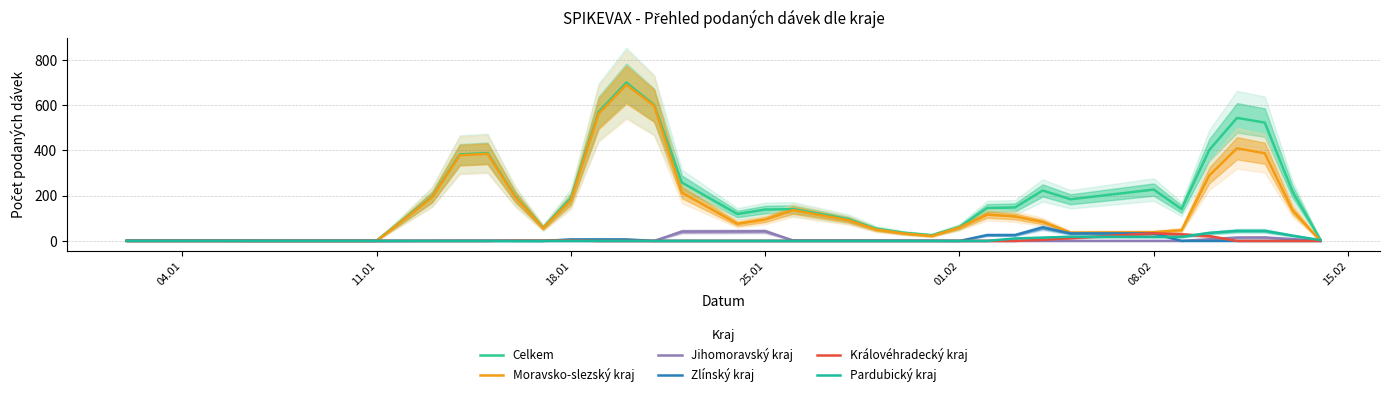

Reading left to right, what are all the values shown in this chart?

Celkem: 1.7	2.3	2.7	2.0	1.7	195.0	382.3	388.3	196.3	58.7	188.3	570.3	700.0	601.0	258.0	119.0	138.7	140.7	118.7	96.0	54.0	36.0	25.3	62.0	145.3	148.0	223.0	184.0	227.0	140.7	402.3	544.0	523.0	217.0	6.3
Moravsko-slezský kraj: 0.0	0.0	0.0	0.0	0.0	192.3	378.7	385.0	193.3	56.7	179.0	562.0	690.3	597.7	214.0	75.7	94.3	136.0	113.7	91.7	50.0	32.7	21.7	59.0	116.3	108.0	83.7	36.7	38.3	47.7	289.7	409.7	387.3	135.3	0.3
Jihomoravský kraj: 0.0	0.0	0.0	0.0	0.0	0.7	1.0	1.0	0.3	0.0	0.0	0.0	0.0	0.0	41.3	42.0	42.7	2.3	2.3	2.3	2.0	1.3	0.7	0.0	0.0	0.0	0.0	0.0	0.0	0.0	7.3	15.0	15.3	8.0	0.3
Zlínský kraj: 0.3	0.3	0.3	0.0	0.0	0.0	0.0	0.0	0.0	0.0	6.7	6.7	6.7	0.0	0.0	0.0	0.0	0.0	0.0	0.0	0.0	0.0	0.0	0.0	26.0	26.0	59.3	33.3	33.3	0.0	0.0	0.0	0.0	0.0	0.0
Královéhradecký kraj: 0.0	0.0	0.0	0.0	0.0	0.0	0.0	0.0	1.7	1.7	1.7	0.0	0.0	0.0	0.0	0.0	0.0	0.0	0.0	0.0	0.0	0.0	0.0	0.0	0.0	0.0	4.7	12.3	33.7	29.0	21.3	0.0	0.0	0.0	0.0
Pardubický kraj: 0.0	0.0	0.0	0.0	0.0	0.0	0.0	0.0	0.0	0.0	0.0	0.0	0.0	0.0	0.0	0.0	0.0	0.0	0.0	0.0	0.0	0.0	0.0	0.0	0.0	11.0	14.7	18.3	18.0	18.0	35.3	44.3	44.3	23.3	3.7